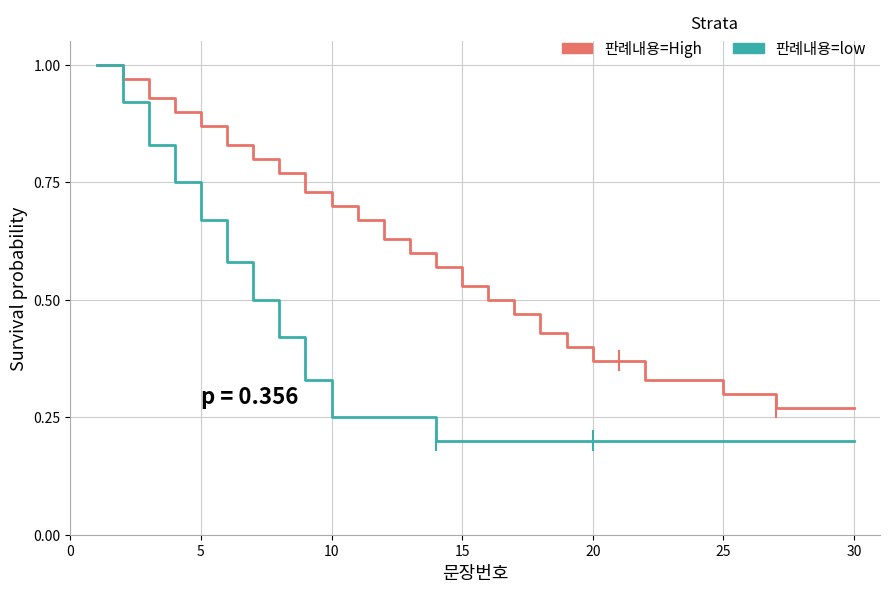

Which series has the largest range (max minus min)?

판례내용=low